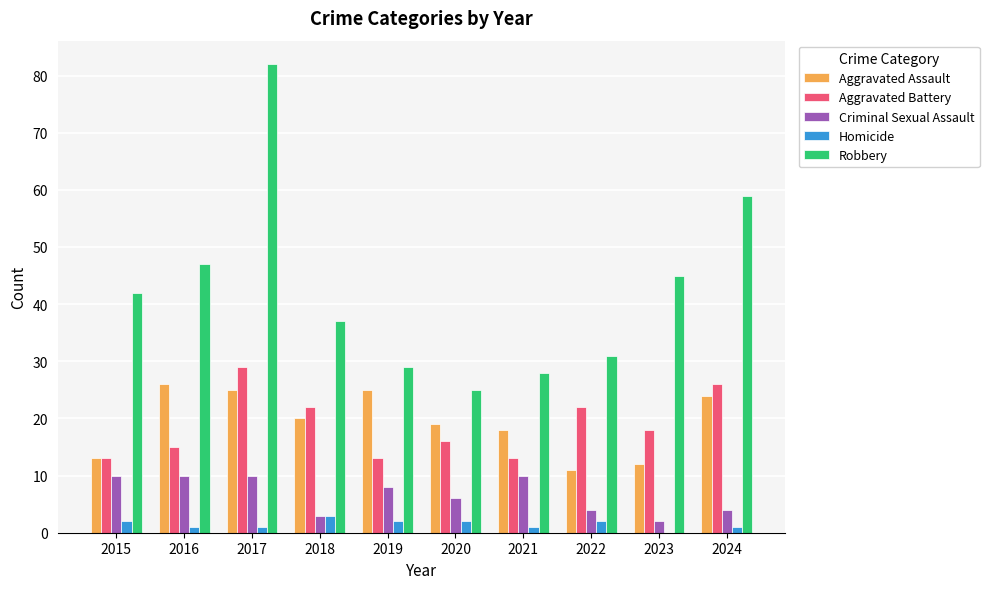

At which category is the sum across all series the highest?

2017